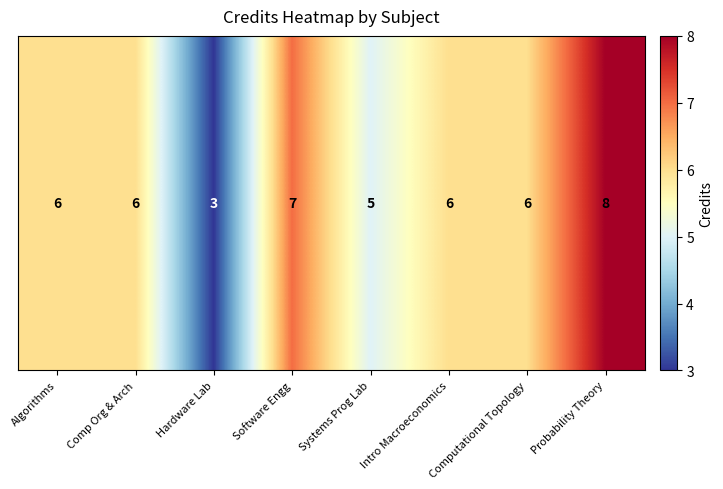

The chart shows a value of 8 at Probability Theory. True or false?

True